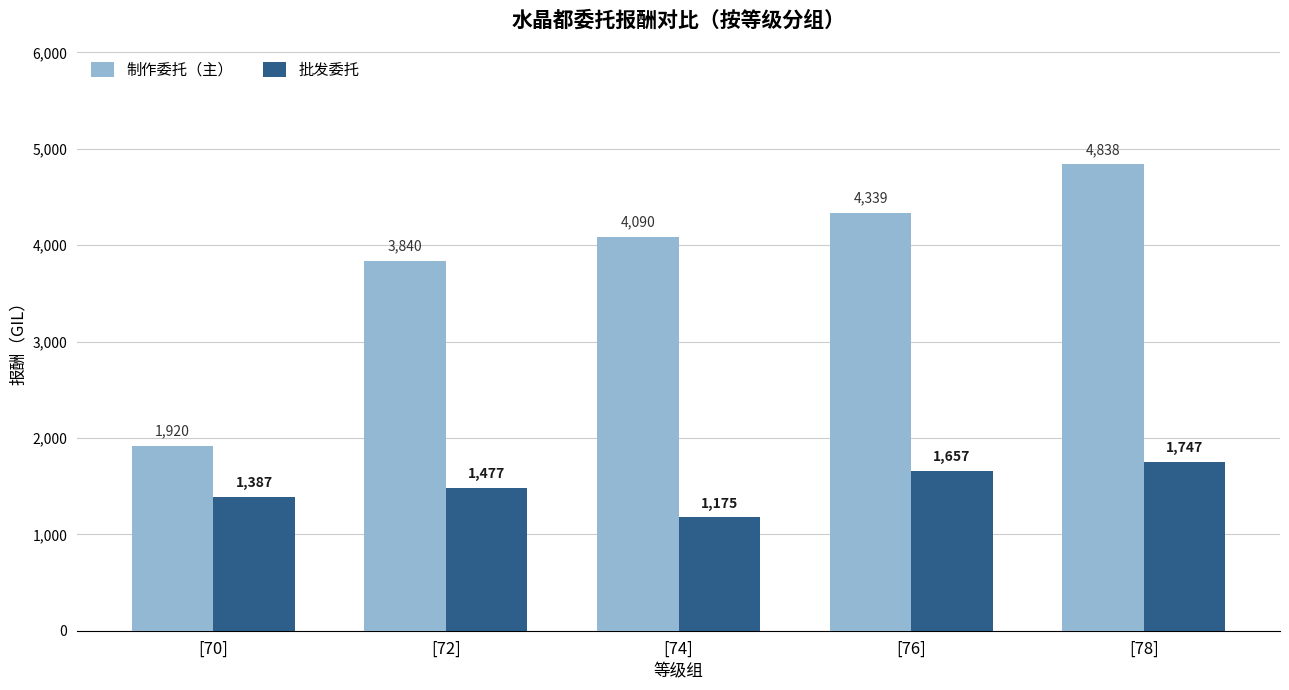

What is the label of the 2nd bar from the left?

[72]